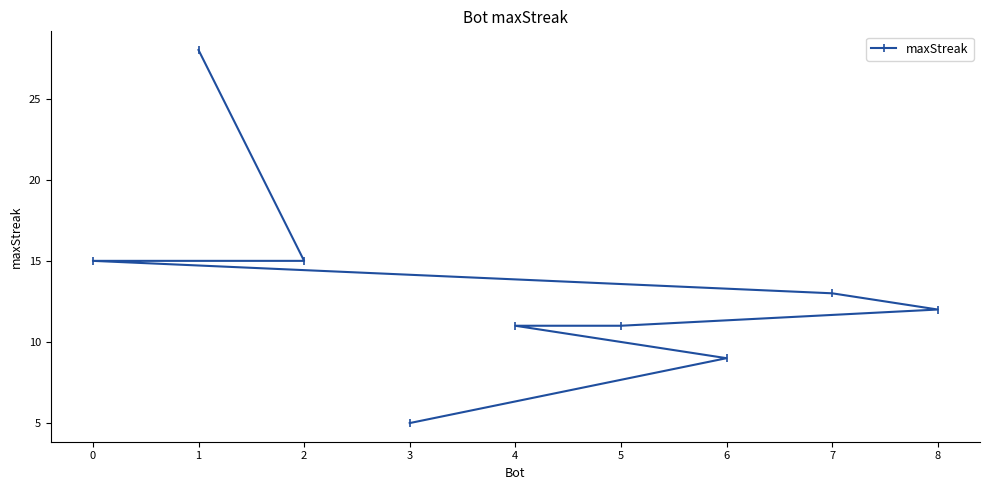

What is the label of the 8th point from the left?

6